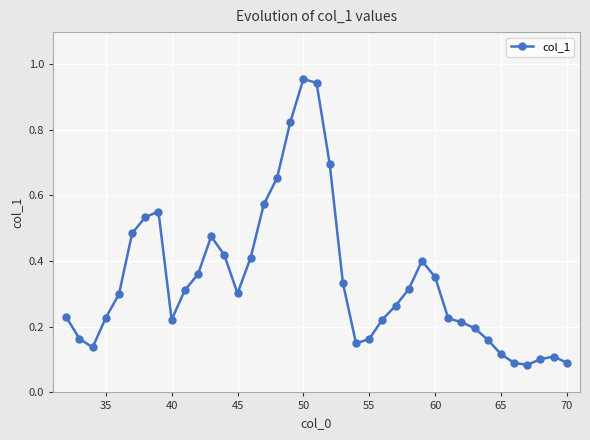

What is the sum of all values?

13.3